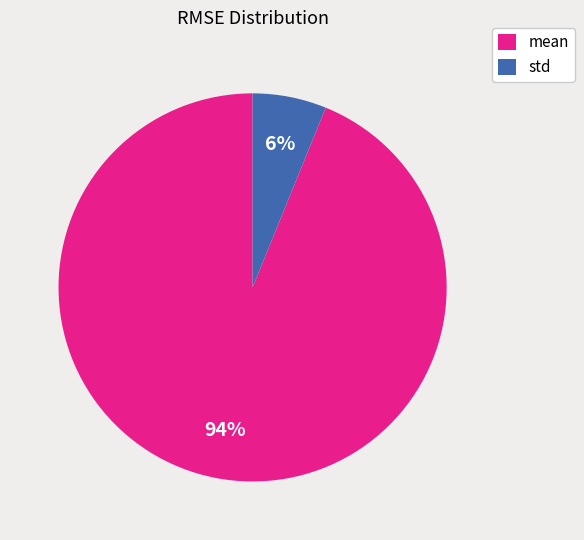

Count the number of slices in the pie.

2